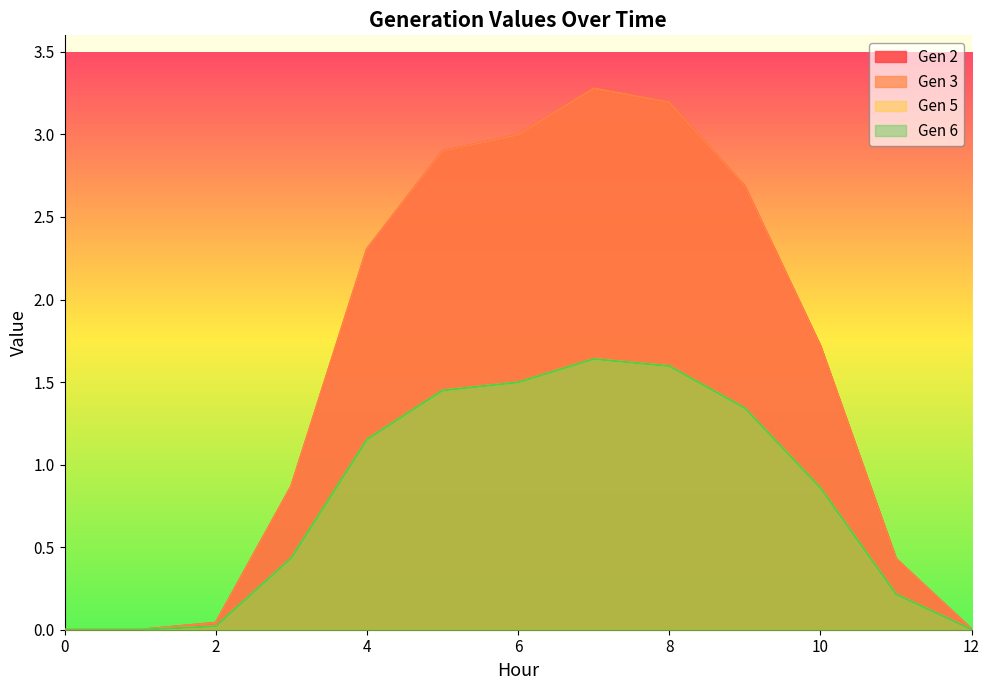

Is the value of Gen 6 at 10 greater than the value of Gen 5 at 0?

Yes